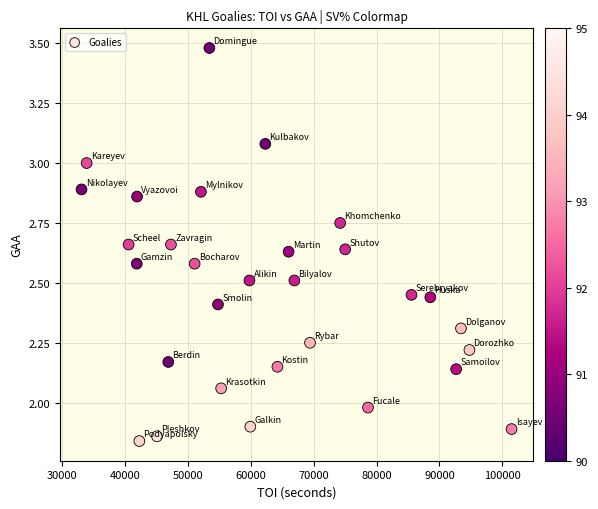

What is the range of X values (max minus min)?

68321.0